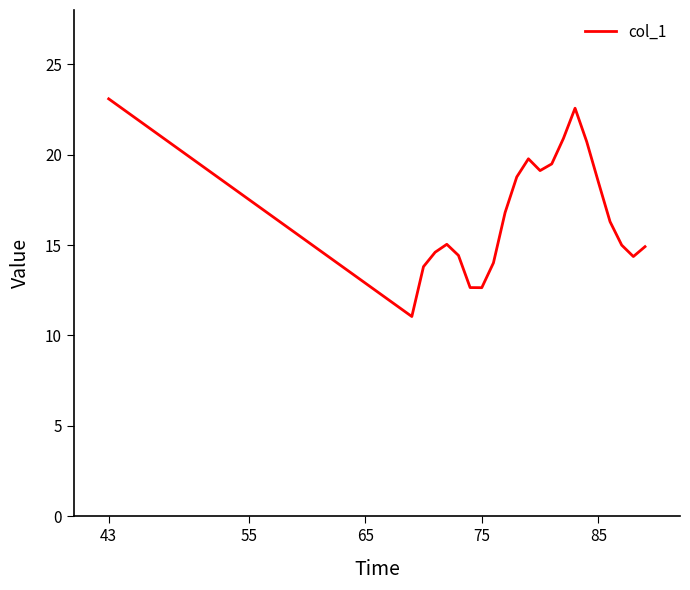

What is the smallest value displayed?

11.0